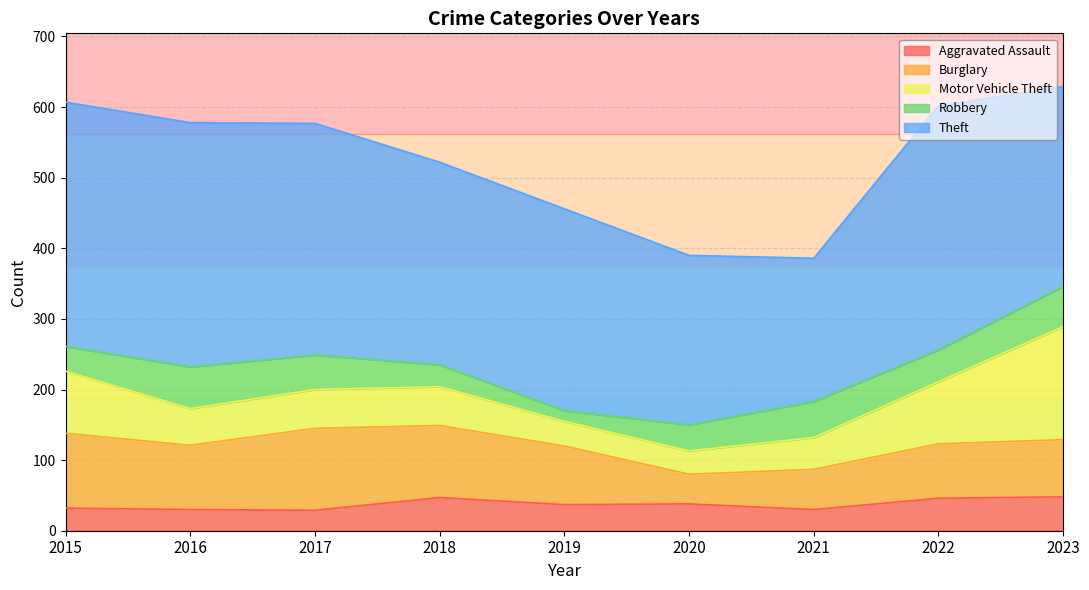

True or false: Burglary and Motor Vehicle Theft cross at least once.

True